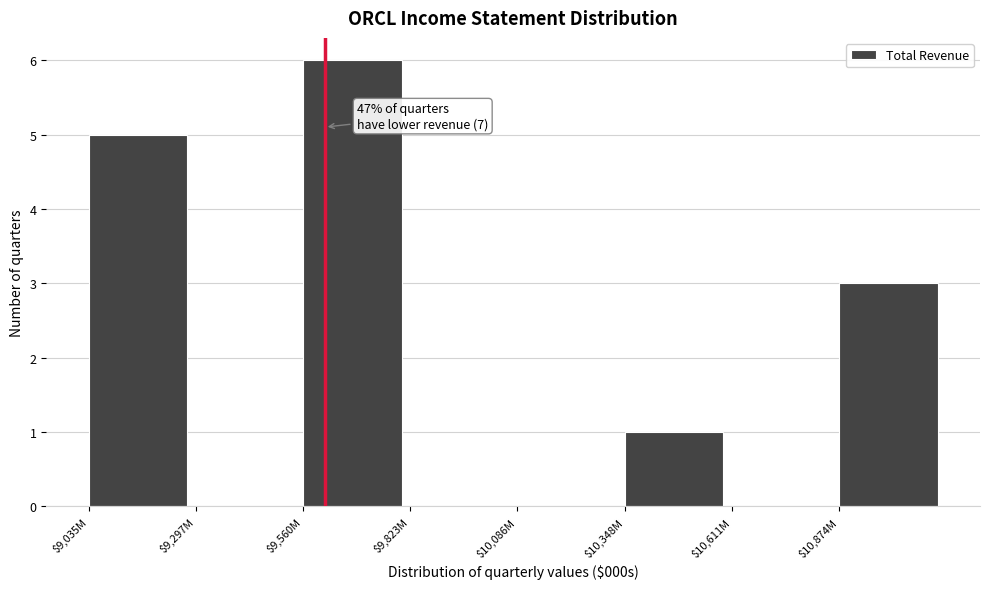

What is the sum of all values?

15